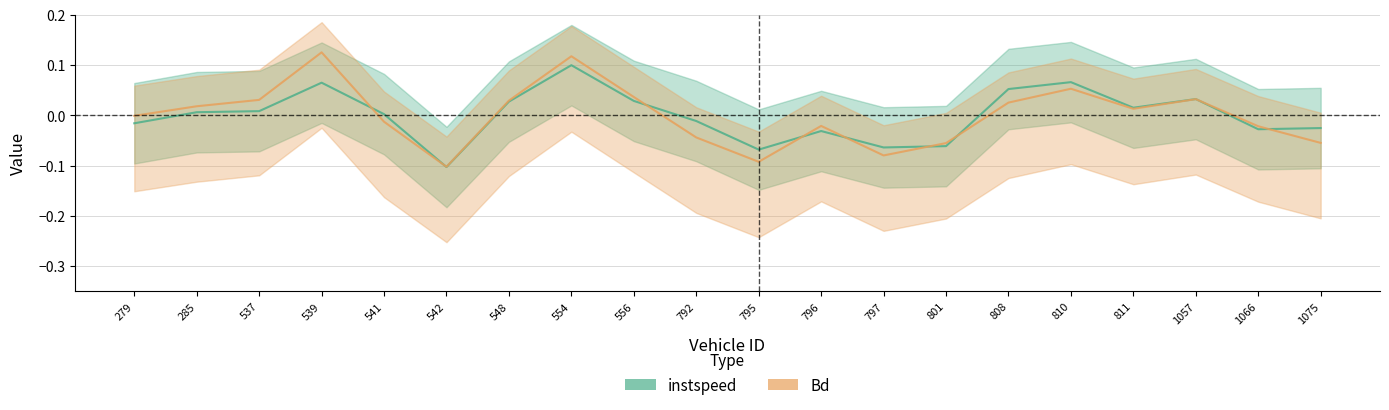

At which category is the sum across all series the highest?

554.0